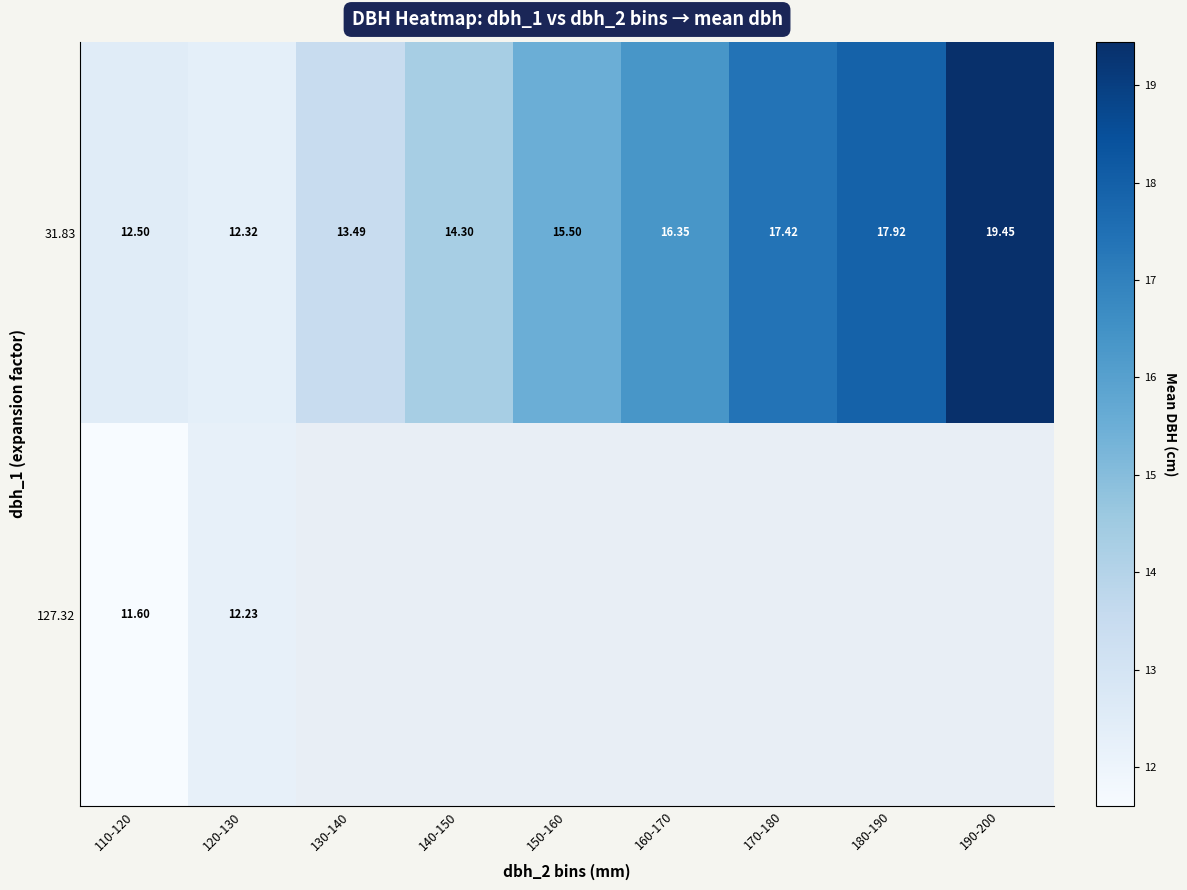

Count the number of categories in the chart.

9